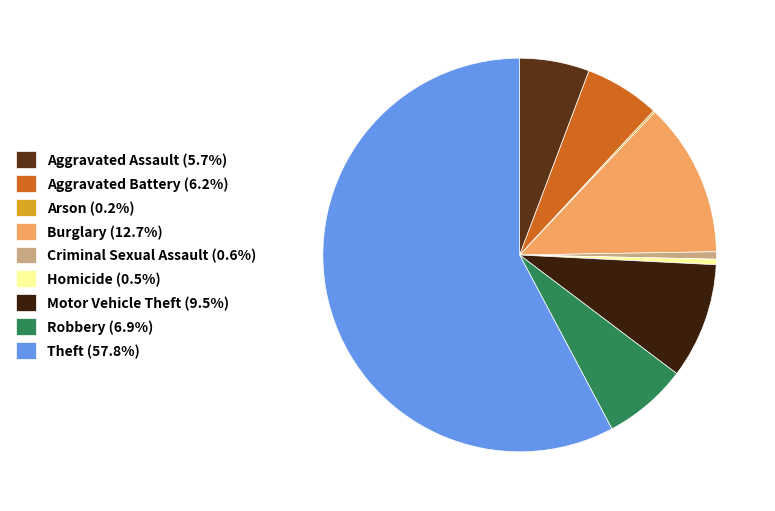

Is there a majority slice in this chart?

Yes